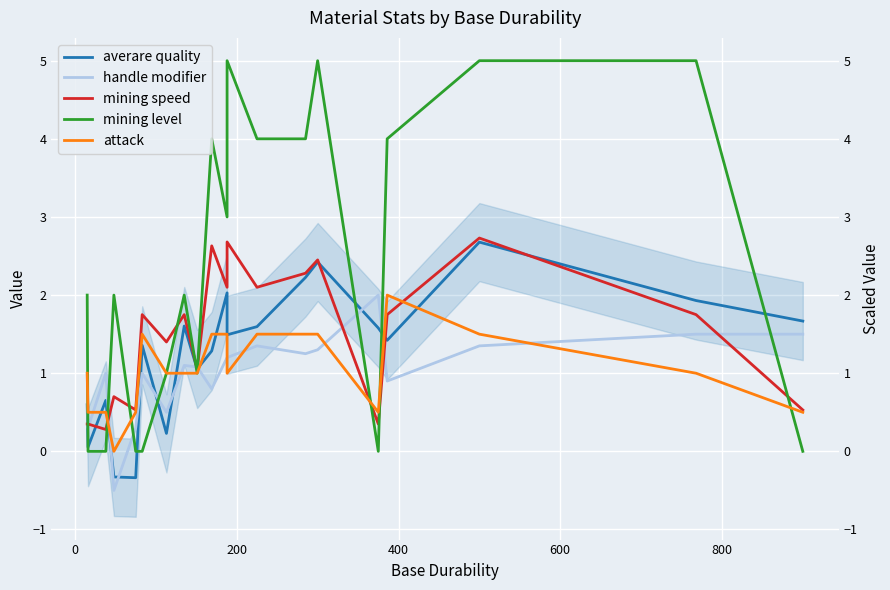

Count the number of categories in the chart.

20